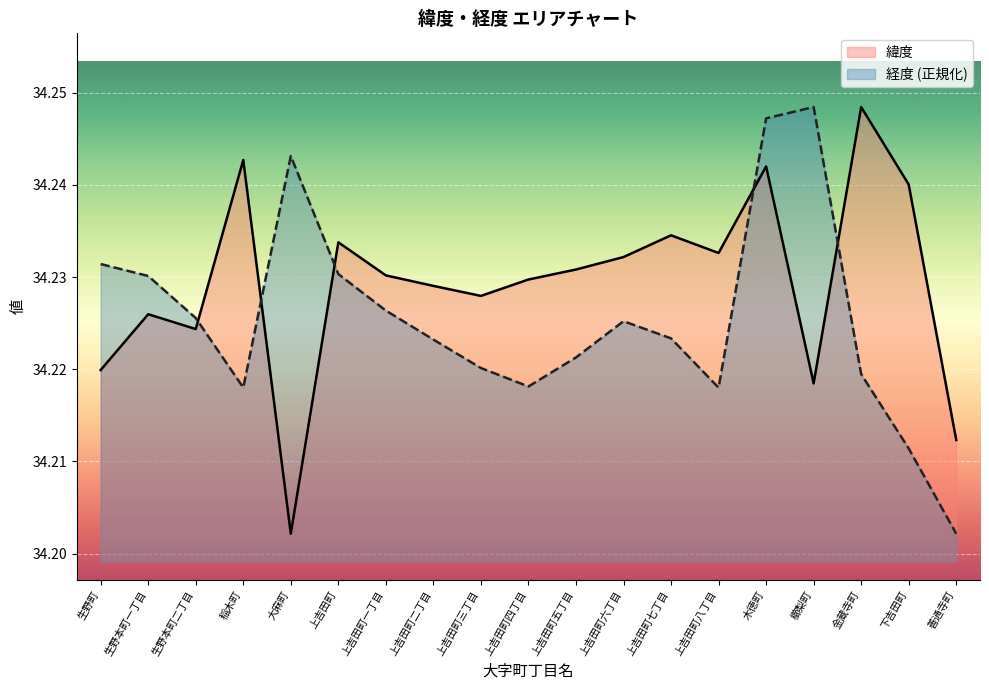

Is it true that 緯度 equals 34.2 at 木徳町?

True